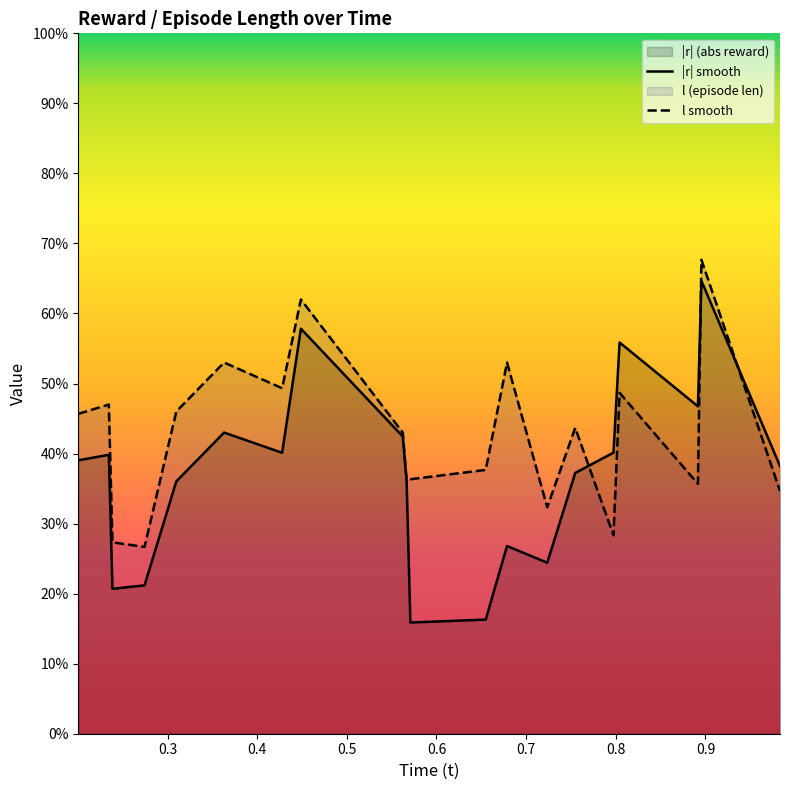

Rank the series by their average value, from lowest to highest.

|r| smooth, l smooth